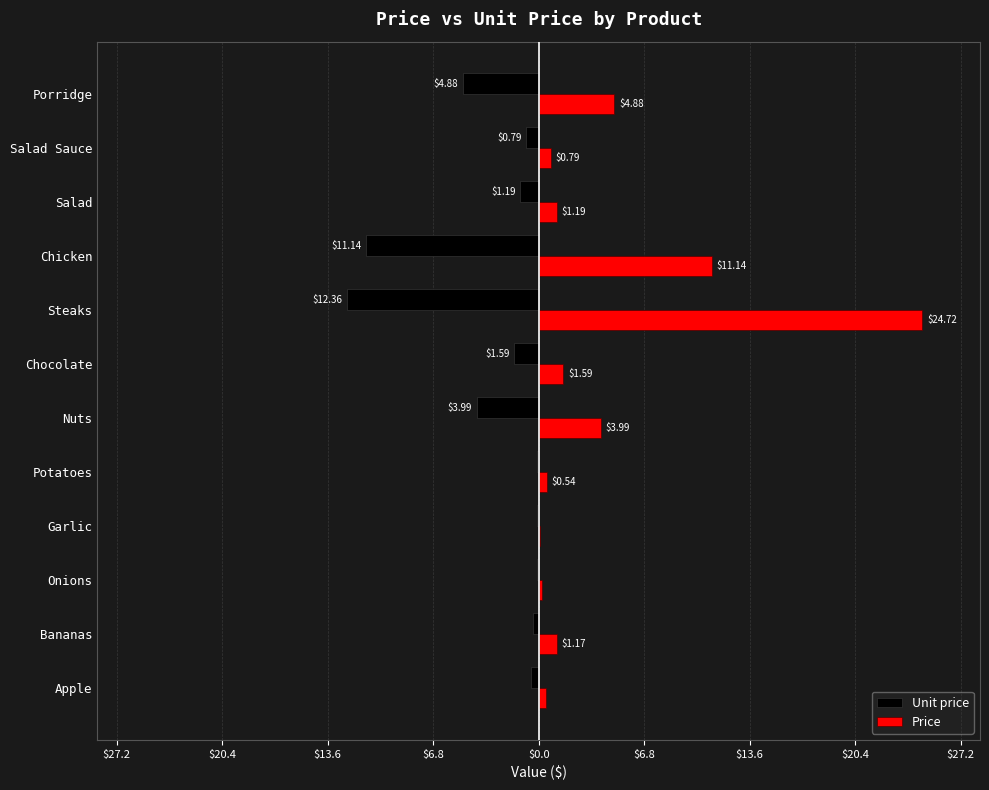

What is the average value of the Unit price series?

-3.1